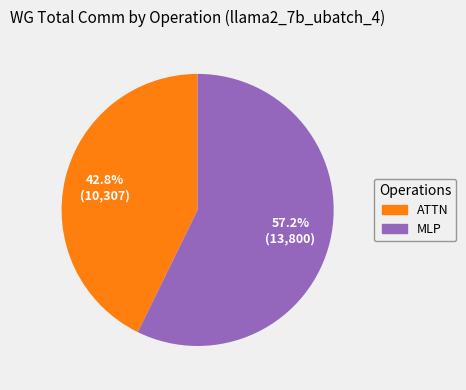

How many segments does this pie chart have?

2